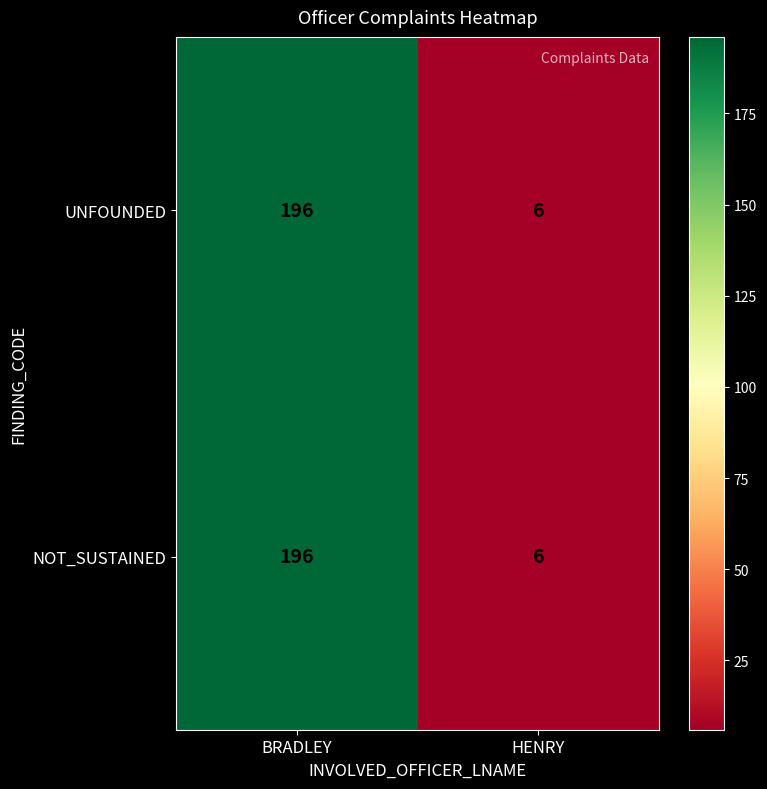

What is the sum of all NOT_SUSTAINED values?

202